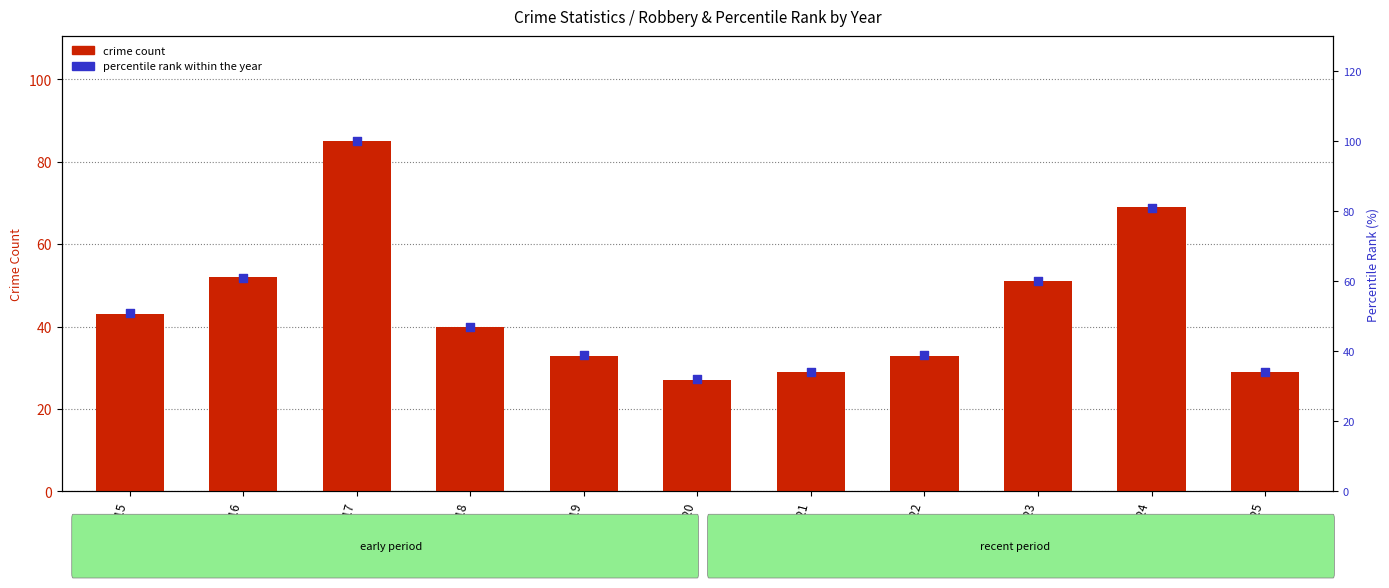

What are all the series names shown in the legend?

crime count, percentile rank within the year